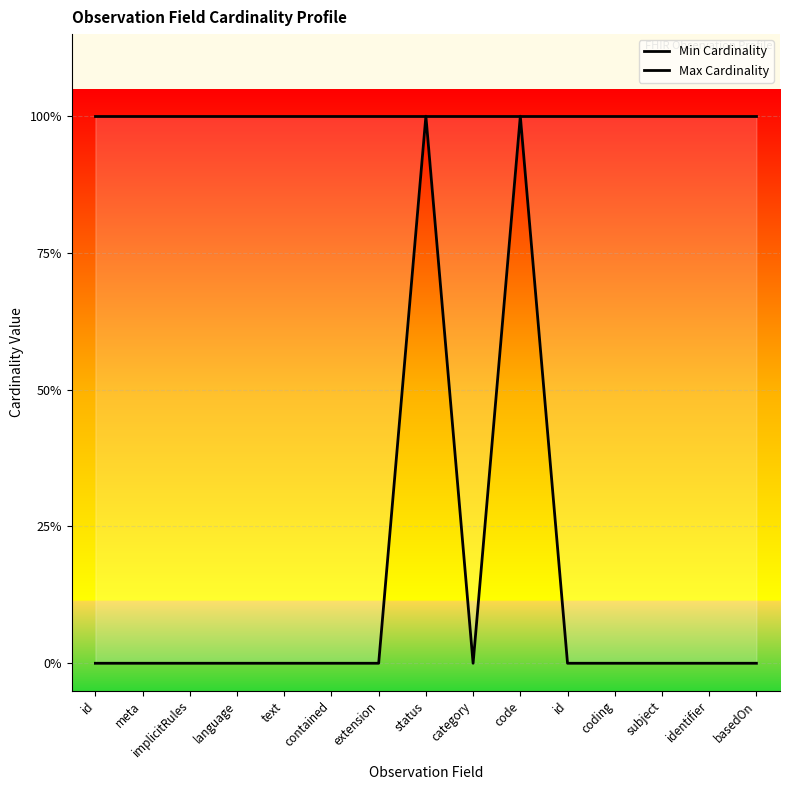

How many data points in Min Cardinality are above 0?

2